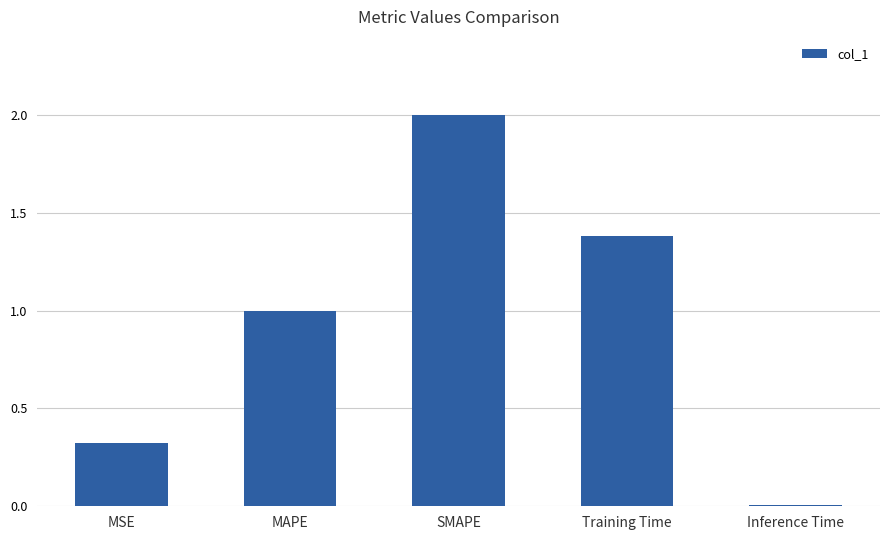

What is the change in value from MSE to Training Time?

+1.1